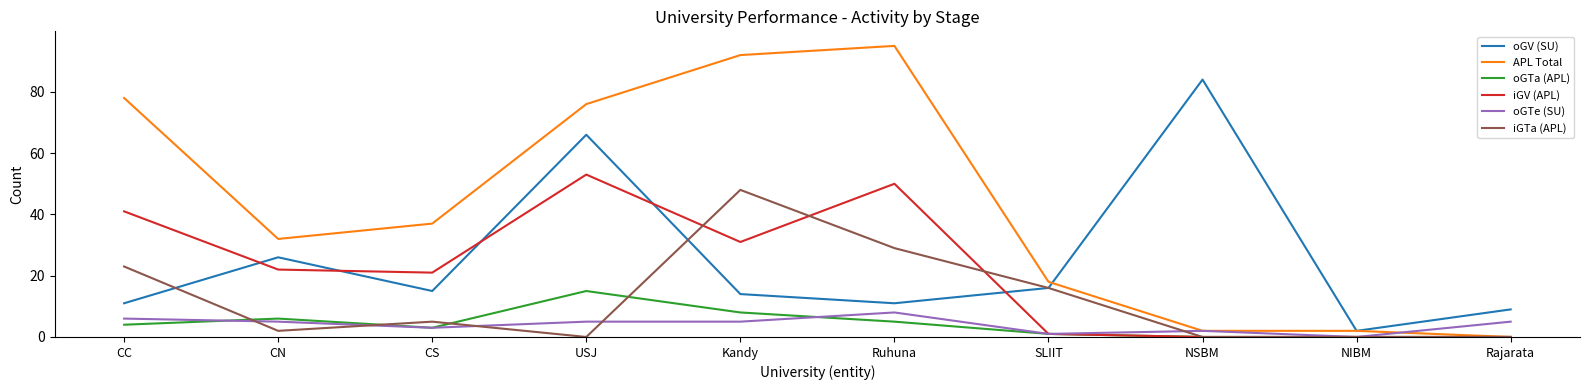

What are all the series names shown in the legend?

oGV (SU), APL Total, oGTa (APL), iGV (APL), oGTe (SU), iGTa (APL)